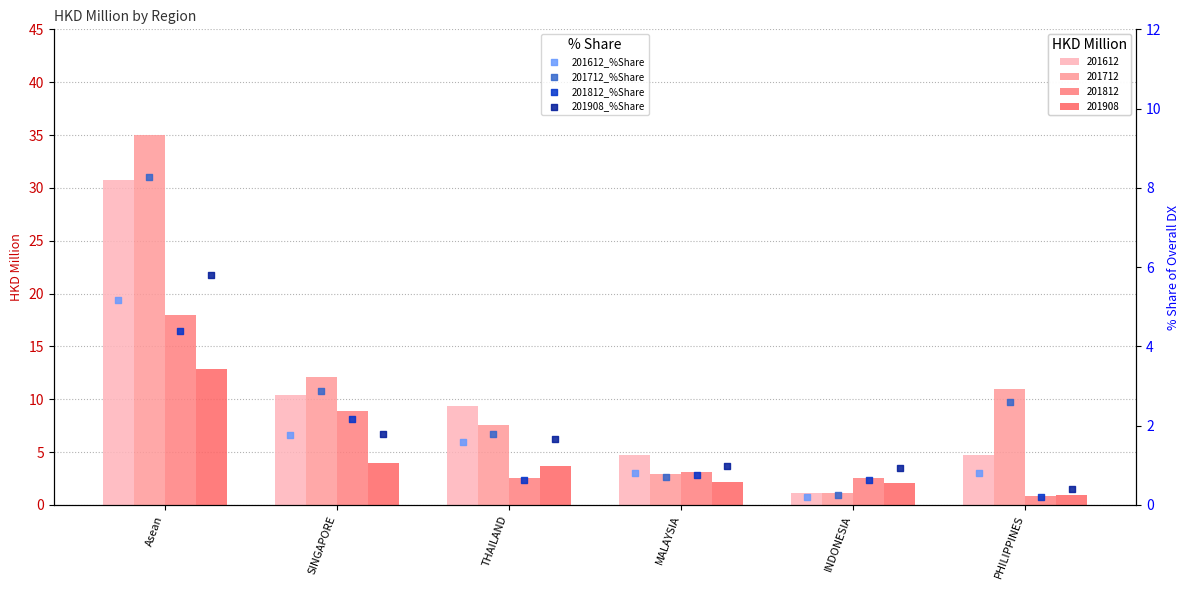

What is the total value across all series at SINGAPORE?

8.6